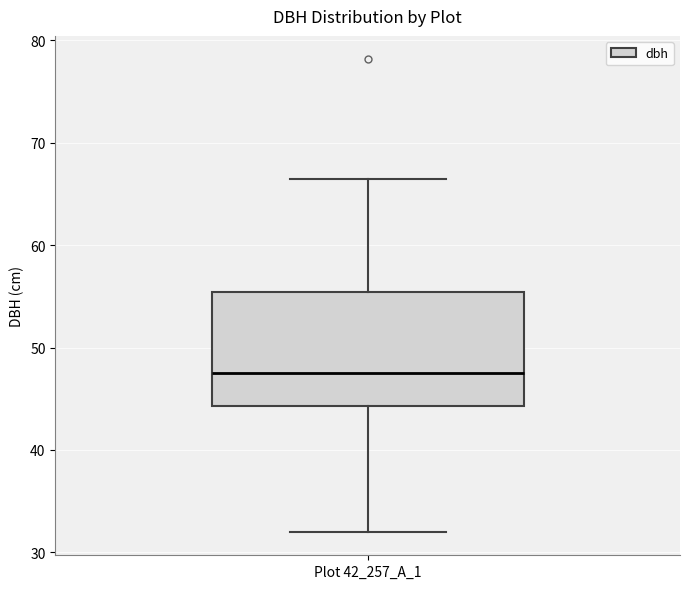

Read this box plot against the y-axis: the position of the median line, the range covered by the box, and the ends of both whiskers. The values are not printed on the chart, so give them approximately, as read against the axis.

median 47, box 44 to 55, whiskers 32 to 66